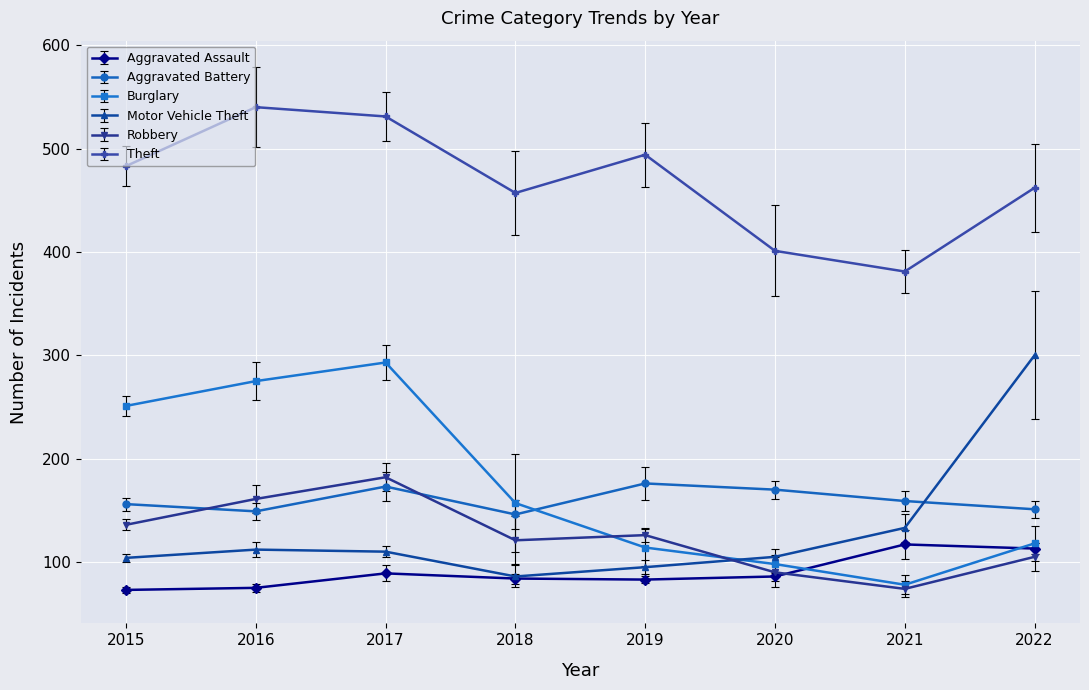

What is the sum of the Robbery values at 2019 and 2017?

308